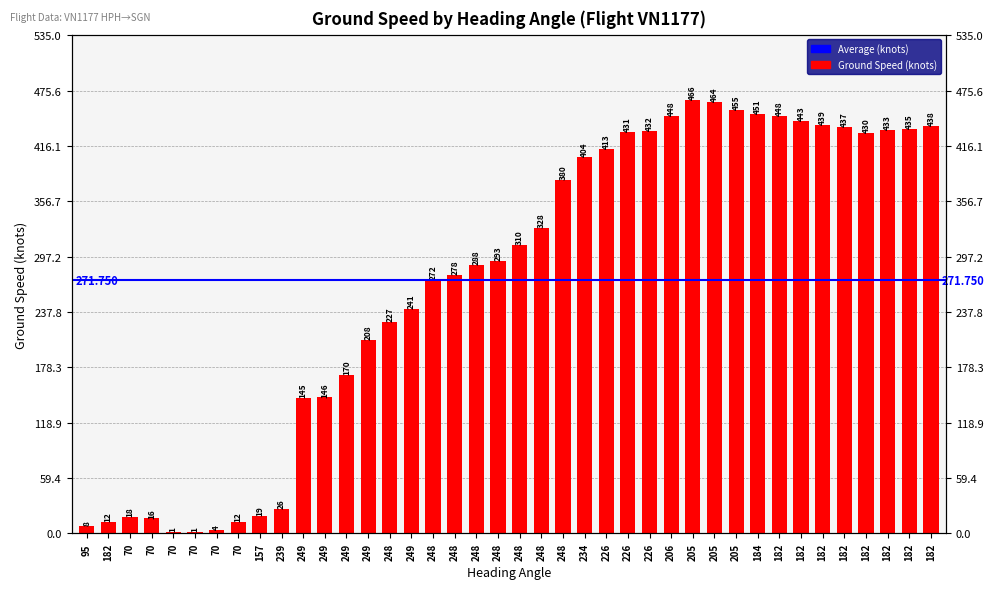

What is the label of the 20th bar from the right?

248